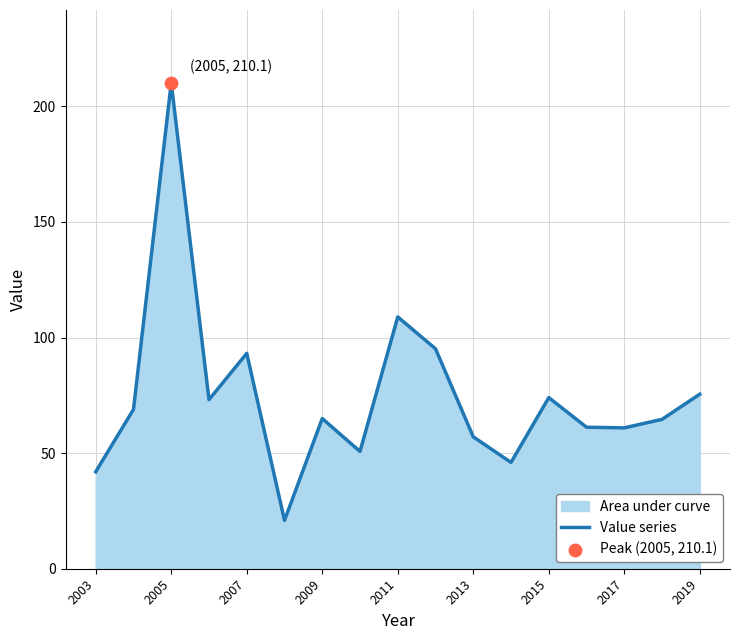

Between 2019 and 2009, which is larger?

2019